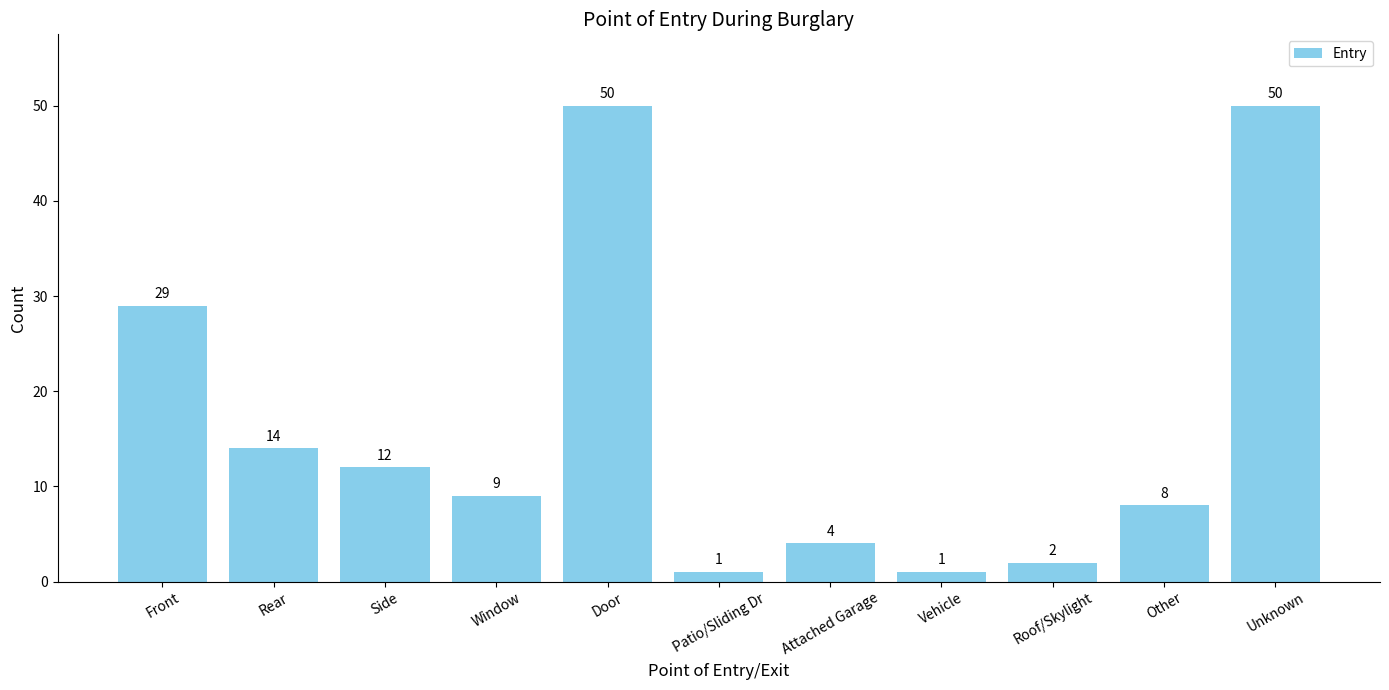

Are the bars grouped side by side (vs. stacked)?

No